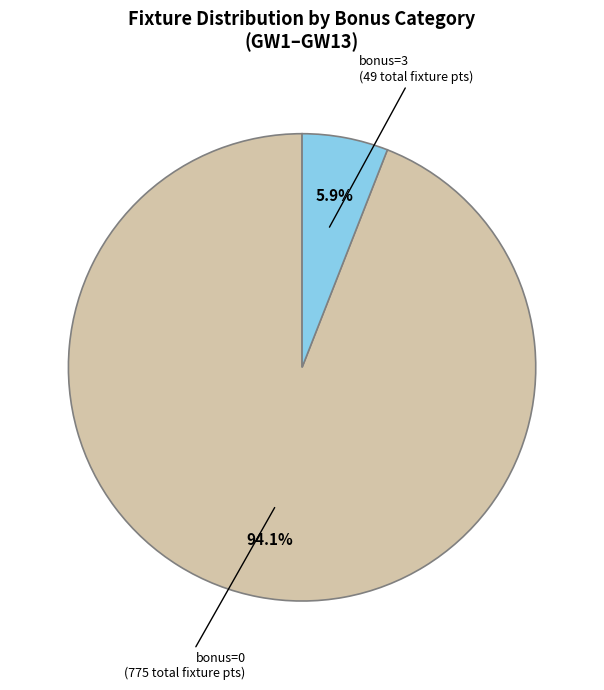

Is there a majority slice in this chart?

Yes